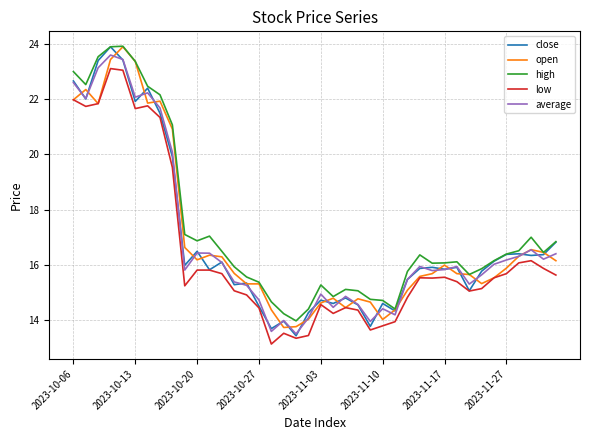

True or false: high and low intersect in this chart.

False